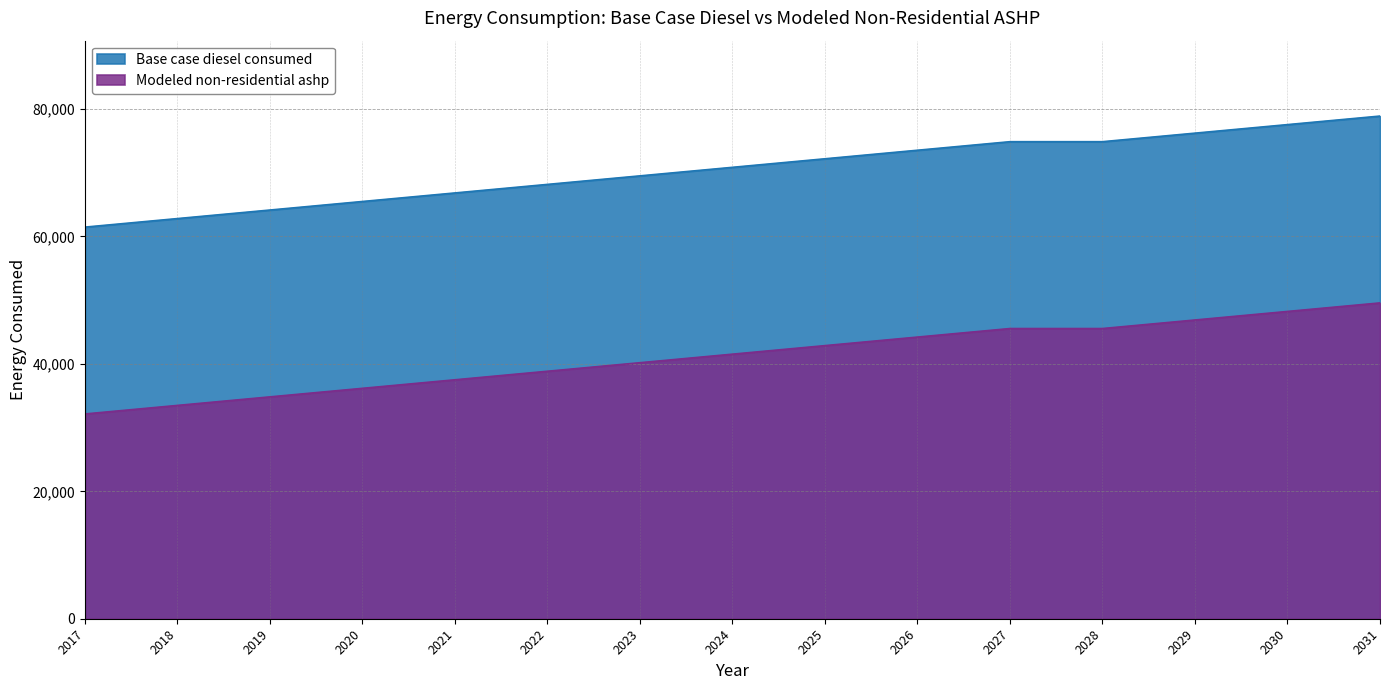

What are all the series names shown in the legend?

Base case diesel consumed, Modeled non-residential ashp